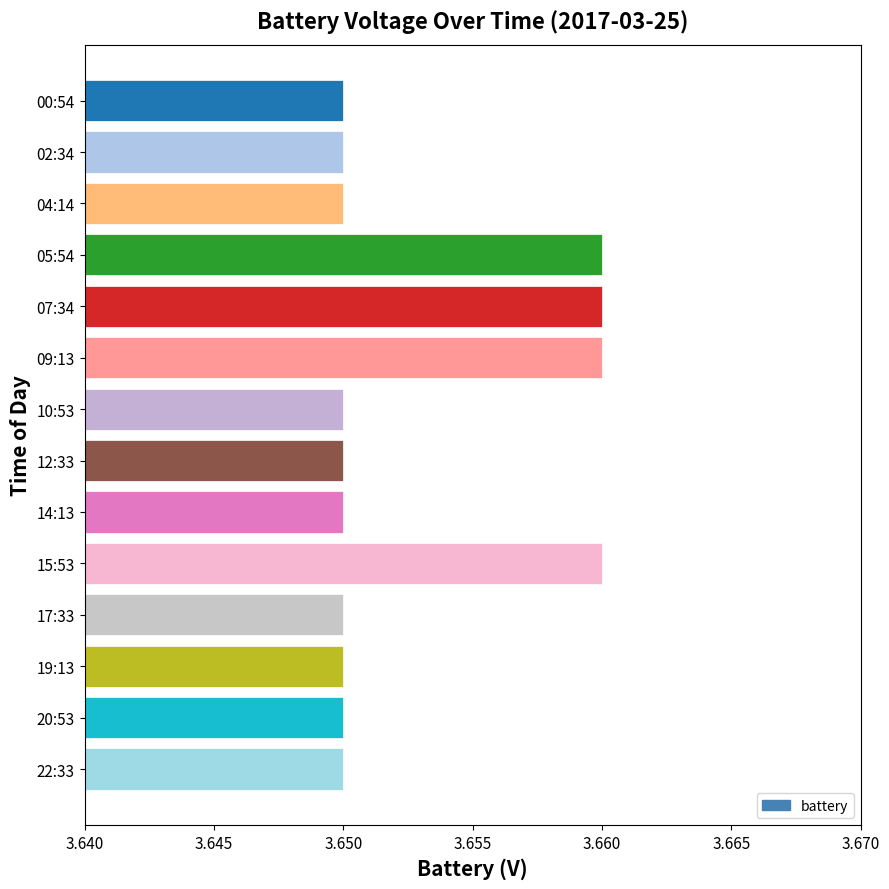

What is the label of the 10th bar from the top?

15:53